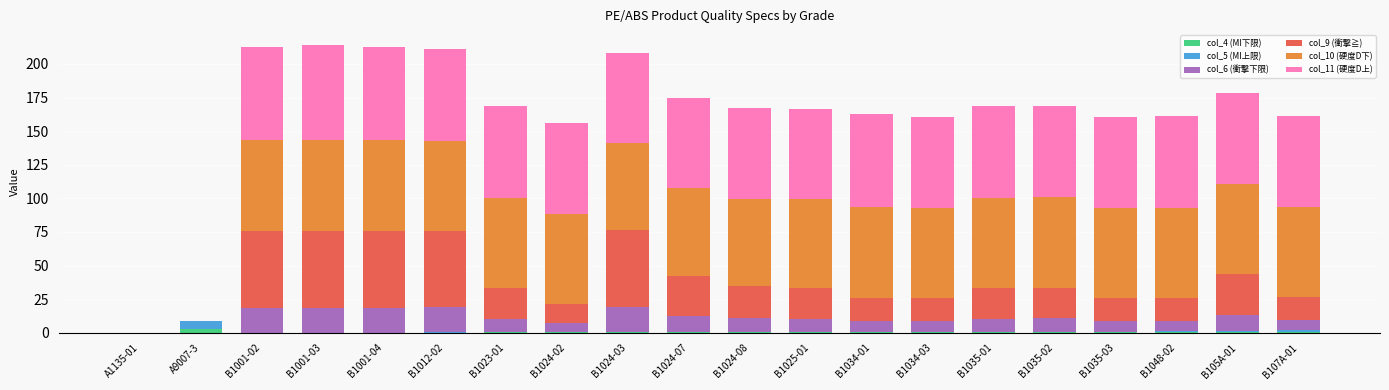

How many distinct data groups are displayed?

6